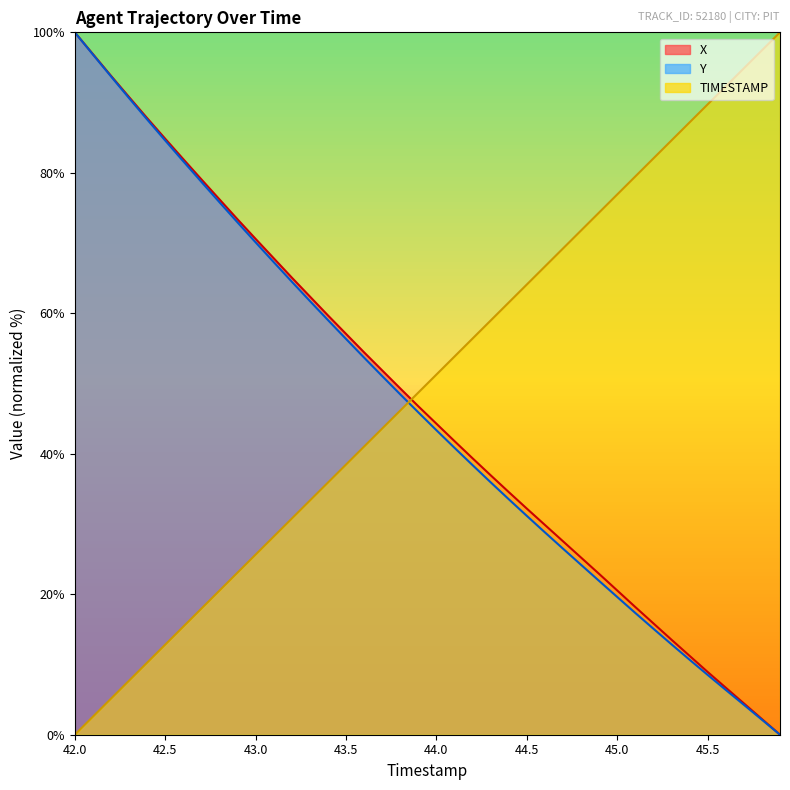

What is the maximum value shown in the chart?

100.0